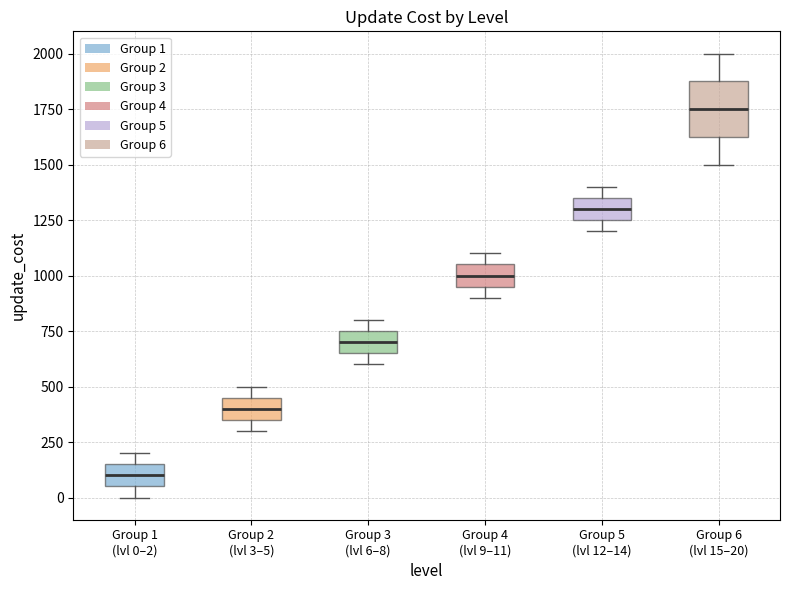

Reading left to right, transcribe this box plot: for each box, give where its median line is, the range the box spans, and where its two whiskers end, as read against the y-axis. The values are not printed on the chart, so give them approximately, as read against the axis.

Group 1 (lvl 0–2): median 100, box 50 to 150, whiskers 0 to 200
Group 2 (lvl 3–5): median 400, box 350 to 450, whiskers 300 to 500
Group 3 (lvl 6–8): median 700, box 650 to 750, whiskers 600 to 800
Group 4 (lvl 9–11): median 1000, box 950 to 1050, whiskers 900 to 1100
Group 5 (lvl 12–14): median 1300, box 1250 to 1350, whiskers 1200 to 1400
Group 6 (lvl 15–20): median 1750, box 1650 to 1900, whiskers 1500 to 2000